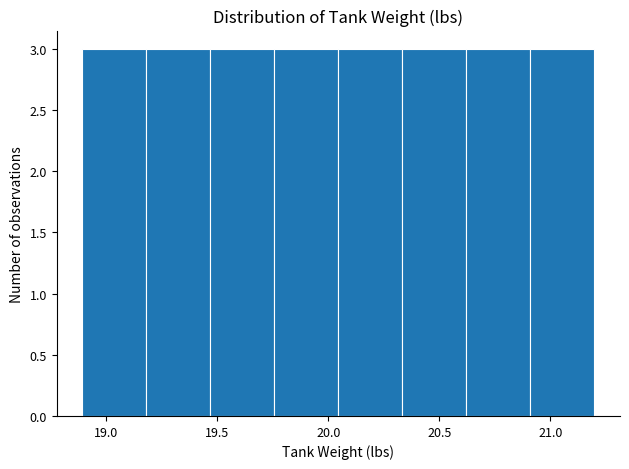

Reading left to right, transcribe this chart: for each bar, give the range it covers on the x-axis and its height. Neither the bar edges nor the heights are printed on the chart, so give them approximately, as read against the axes.

18.90 to 19.20: 3
19.20 to 19.45: 3
19.45 to 19.75: 3
19.75 to 20.05: 3
20.05 to 20.35: 3
20.35 to 20.60: 3
20.60 to 20.90: 3
20.90 to 21.20: 3